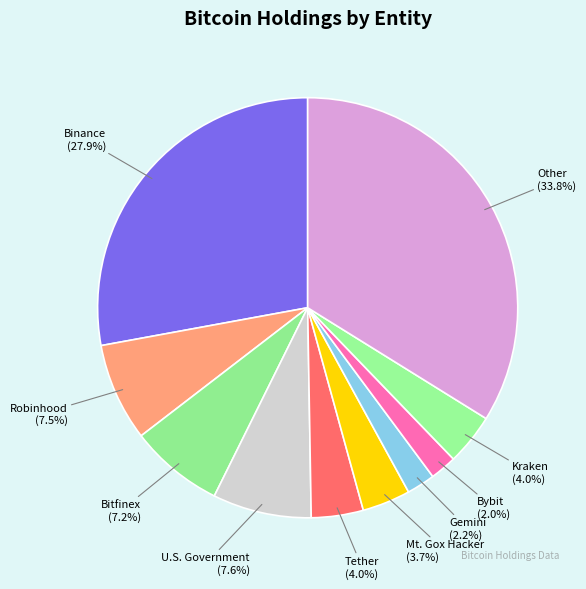

Which category has the biggest portion of the pie?

Other